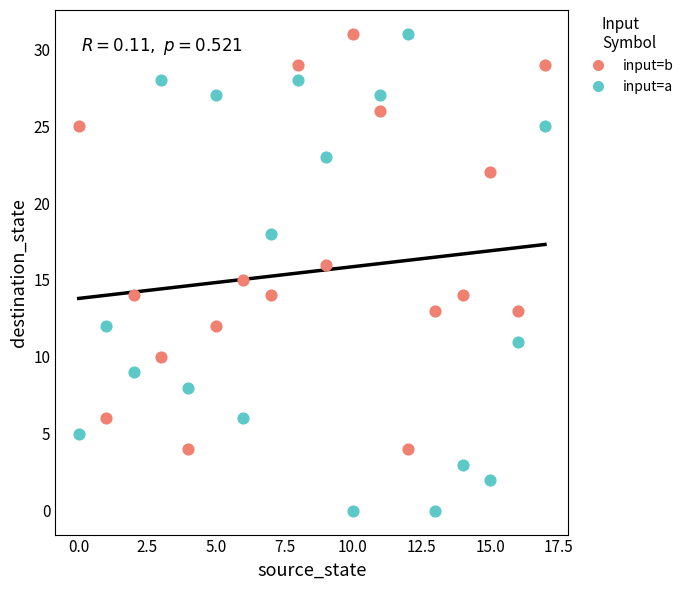

Which series has the widest spread of Y values?

input=a